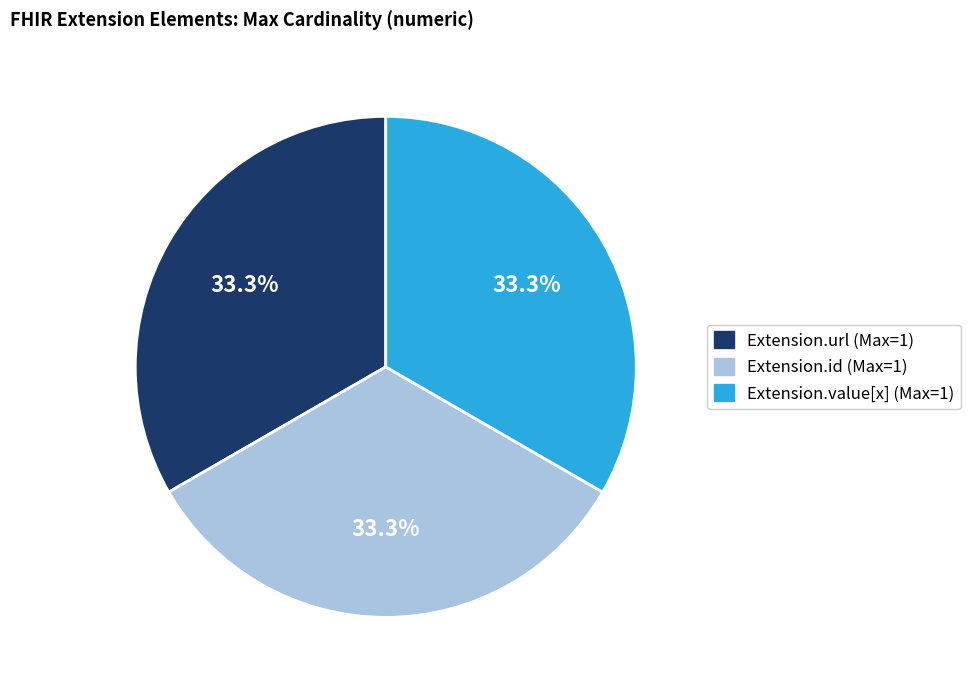

Is there any slice that represents more than half of the pie?

No